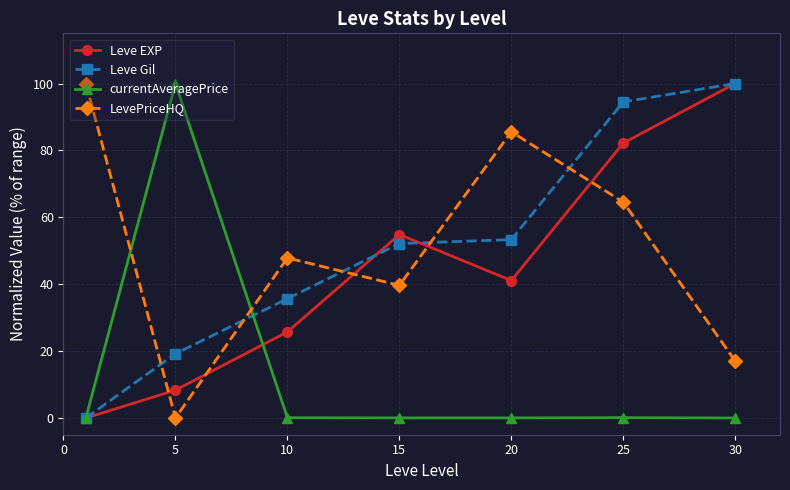

True or false: Leve Gil has more than 2 points higher than both neighbors.

False